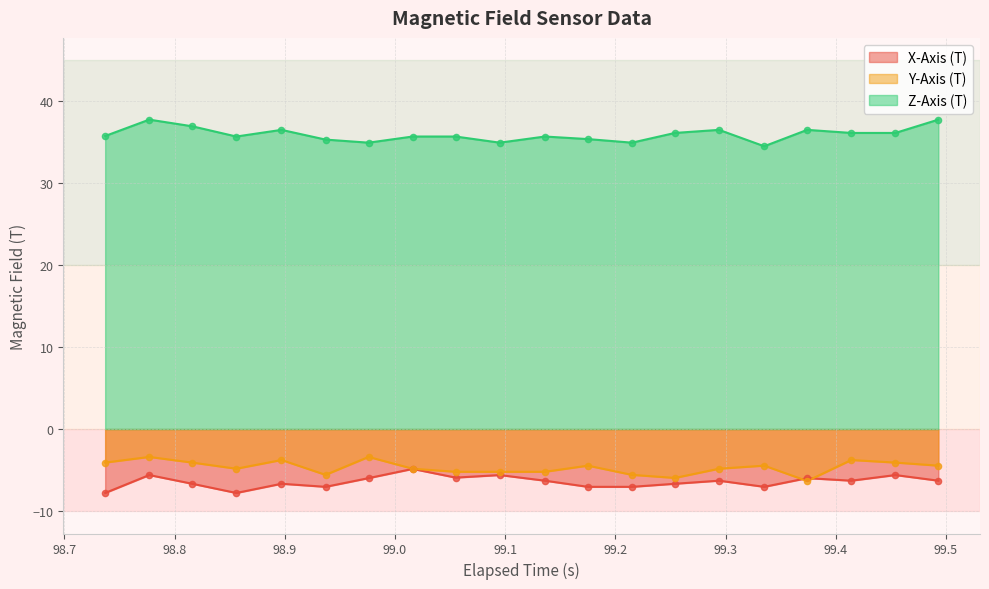

What are all the series names shown in the legend?

X-Axis (T), Y-Axis (T), Z-Axis (T)